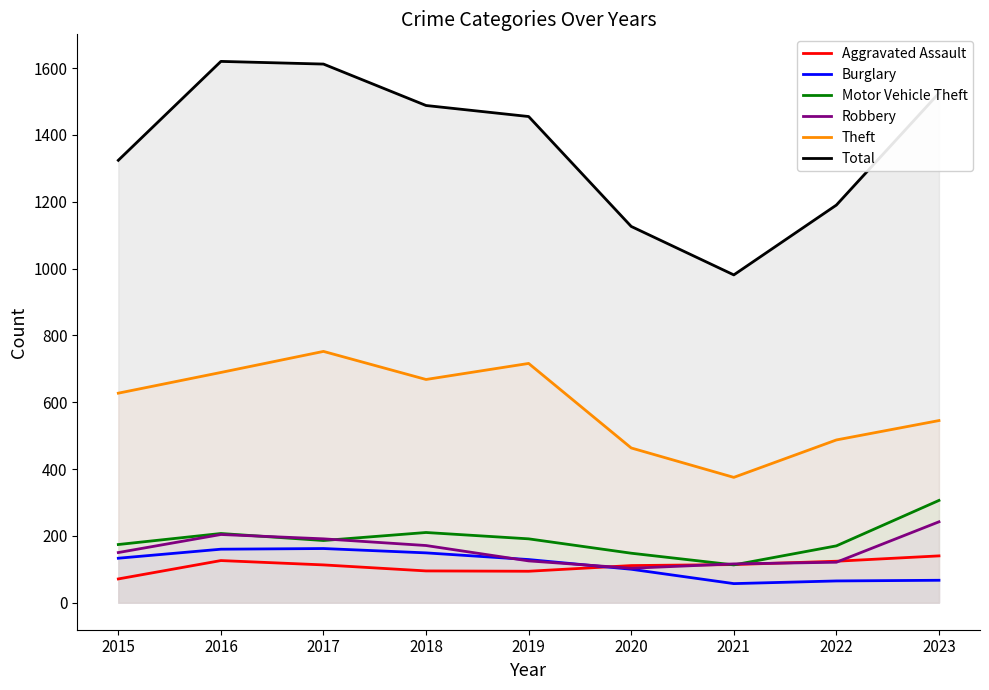

How many intersections are there between Aggravated Assault and Motor Vehicle Theft?

2